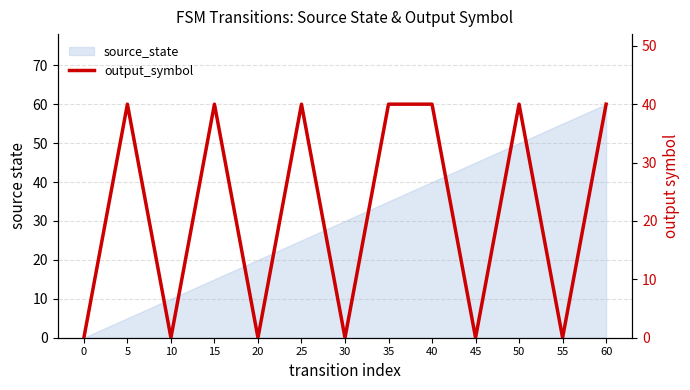

Is it true that the value at 25 is 40?

True